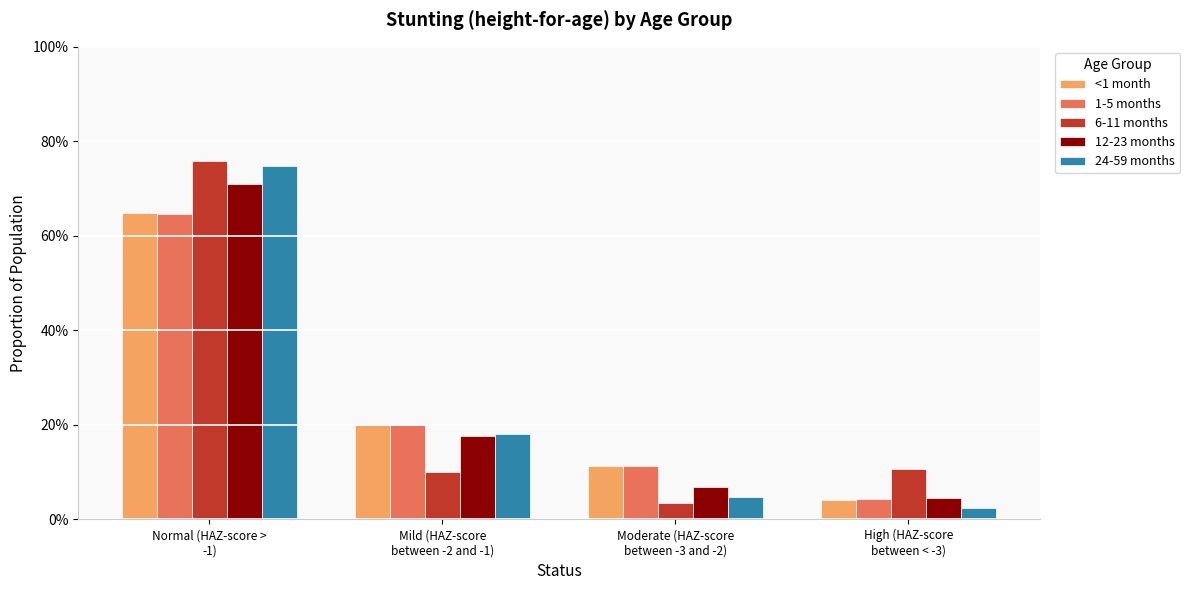

Does the chart contain any negative values?

No